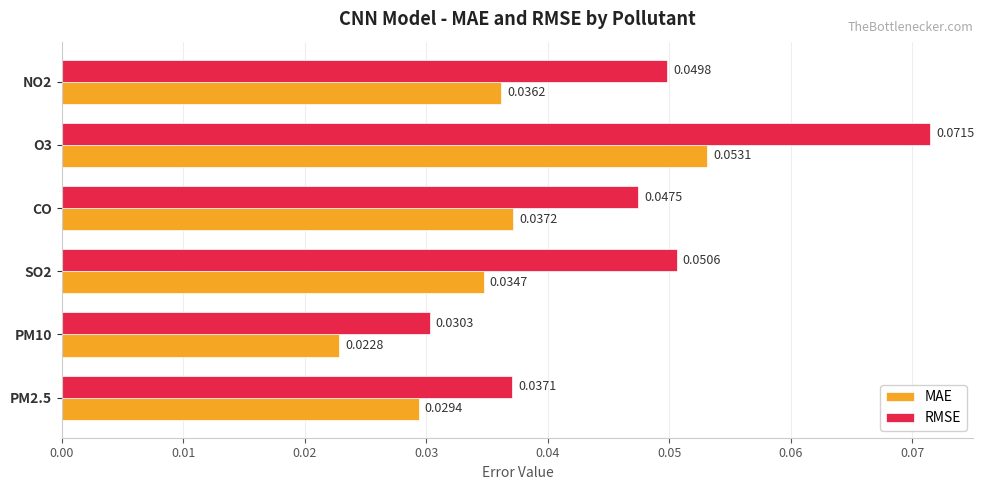

At which category is the sum across all series the highest?

O3